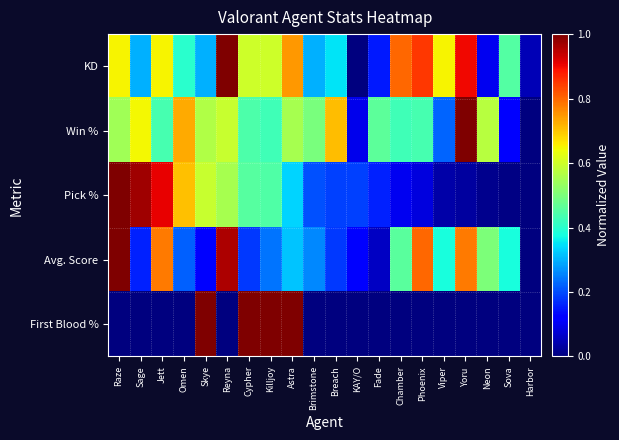

Reading right to left, list all the values displayed in this chart.

KD: Harbor=0.1	Sova=0.4	Neon=0.1	Yoru=0.9	Viper=0.6	Phoenix=0.8	Chamber=0.8	Fade=0.1	KAY/O=0.0	Breach=0.3	Brimstone=0.3	Astra=0.7	Killjoy=0.6	Cypher=0.6	Reyna=1.0	Skye=0.3	Omen=0.4	Jett=0.6	Sage=0.3	Raze=0.6
Win %: Harbor=0.0	Sova=0.1	Neon=0.6	Yoru=1.0	Viper=0.2	Phoenix=0.4	Chamber=0.4	Fade=0.5	KAY/O=0.1	Breach=0.7	Brimstone=0.5	Astra=0.6	Killjoy=0.4	Cypher=0.4	Reyna=0.6	Skye=0.6	Omen=0.7	Jett=0.4	Sage=0.6	Raze=0.5
Pick %: Harbor=0.0	Sova=0.0	Neon=0.0	Yoru=0.0	Viper=0.0	Phoenix=0.1	Chamber=0.1	Fade=0.2	KAY/O=0.2	Breach=0.2	Brimstone=0.2	Astra=0.3	Killjoy=0.4	Cypher=0.5	Reyna=0.6	Skye=0.6	Omen=0.7	Jett=0.9	Sage=1.0	Raze=1.0
Avg. Score: Harbor=0.0	Sova=0.4	Neon=0.5	Yoru=0.8	Viper=0.4	Phoenix=0.8	Chamber=0.5	Fade=0.1	KAY/O=0.1	Breach=0.2	Brimstone=0.3	Astra=0.3	Killjoy=0.2	Cypher=0.2	Reyna=1.0	Skye=0.1	Omen=0.2	Jett=0.8	Sage=0.2	Raze=1.0
First Blood %: Harbor=0.0	Sova=0.0	Neon=0.0	Yoru=0.0	Viper=0.0	Phoenix=0.0	Chamber=0.0	Fade=0.0	KAY/O=0.0	Breach=0.0	Brimstone=0.0	Astra=1.0	Killjoy=1.0	Cypher=1.0	Reyna=0.0	Skye=1.0	Omen=0.0	Jett=0.0	Sage=0.0	Raze=0.0